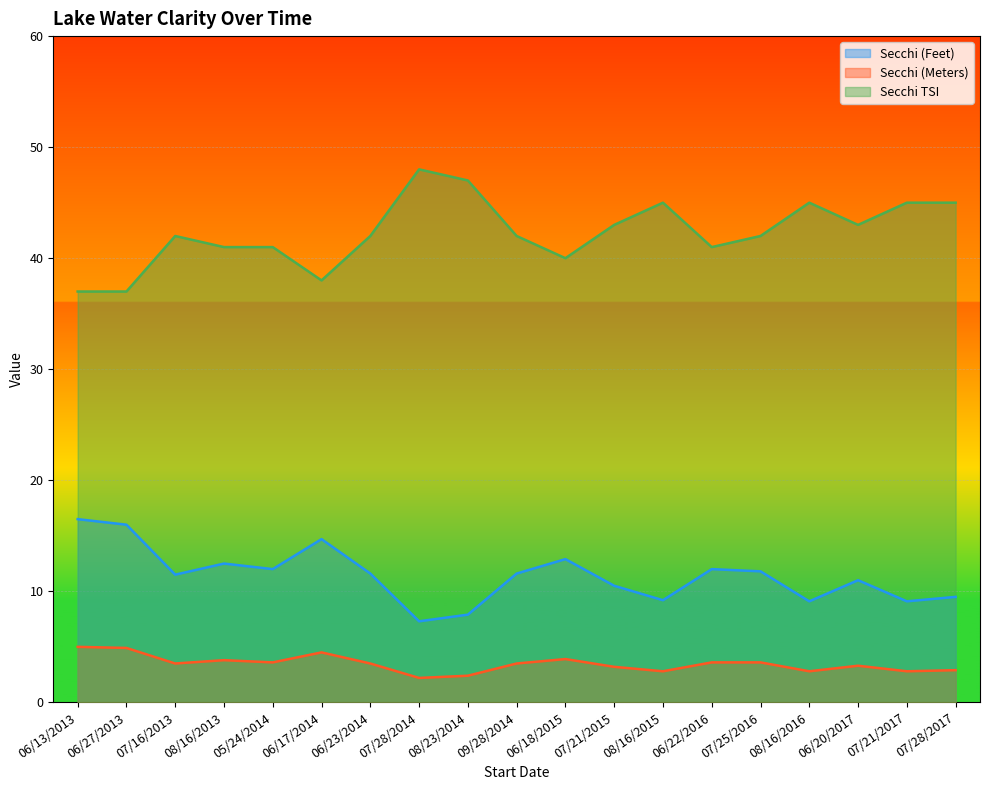

True or false: Secchi (Meters) and Secchi TSI intersect in this chart.

False